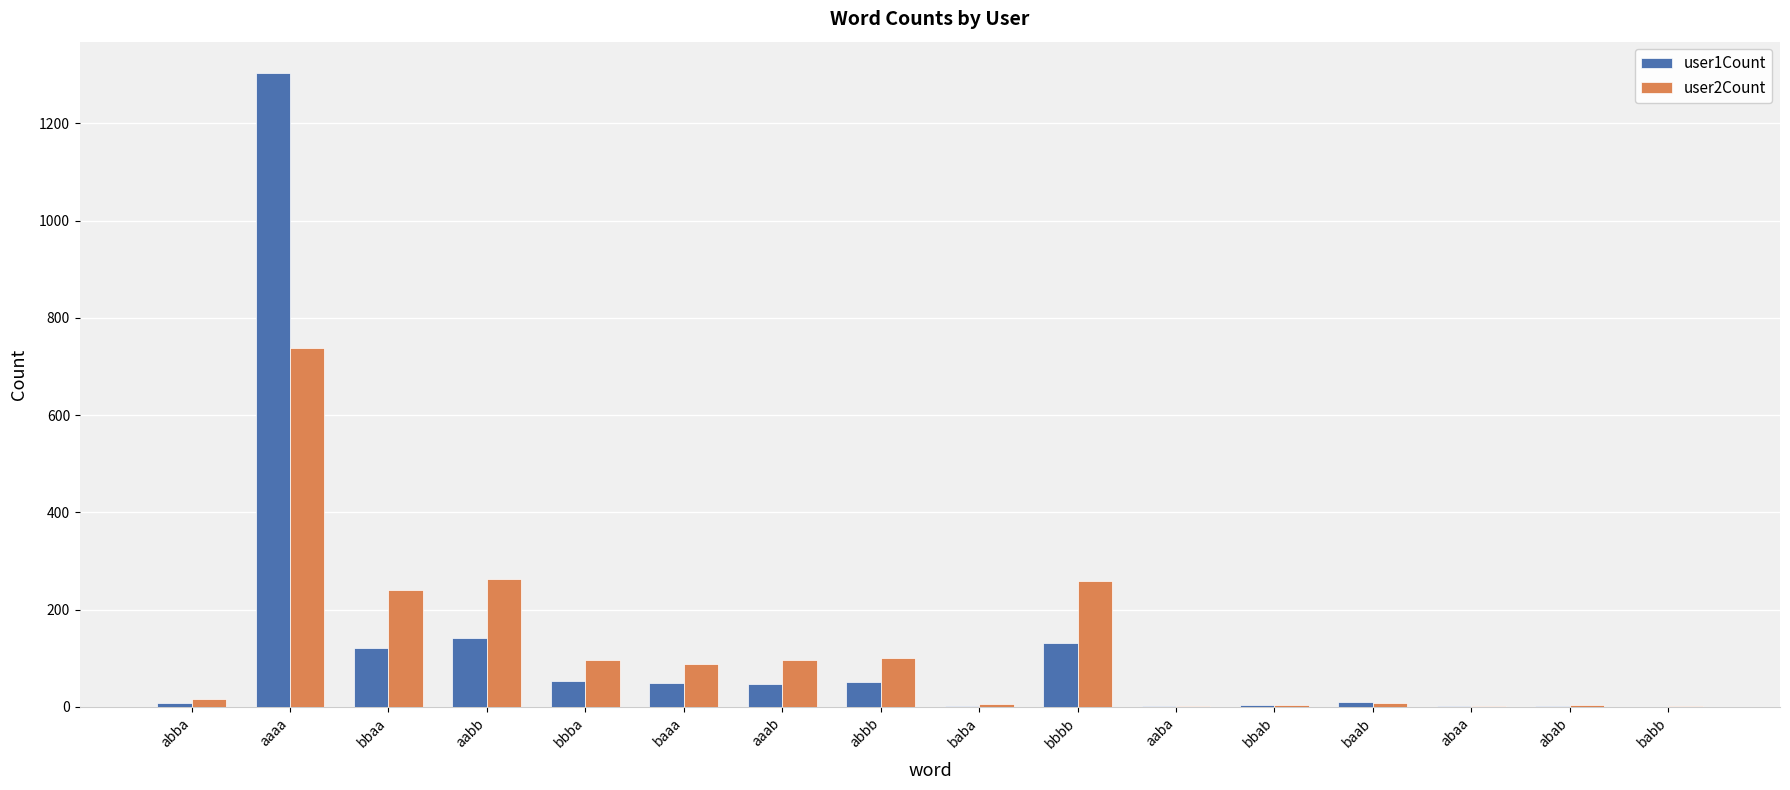

The value of user1Count at baab is 11. True or false?

True